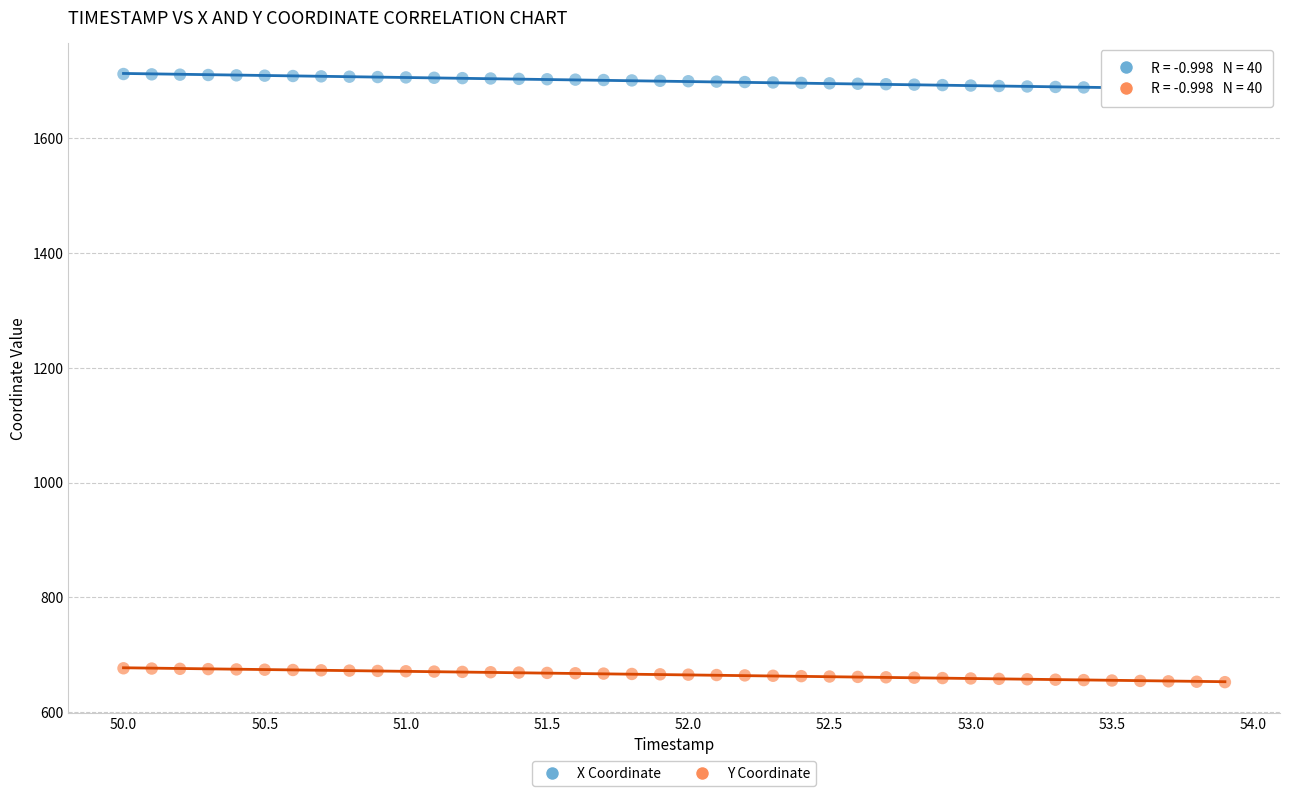

What is the X range (max minus min) for the scatter plot?

3.9